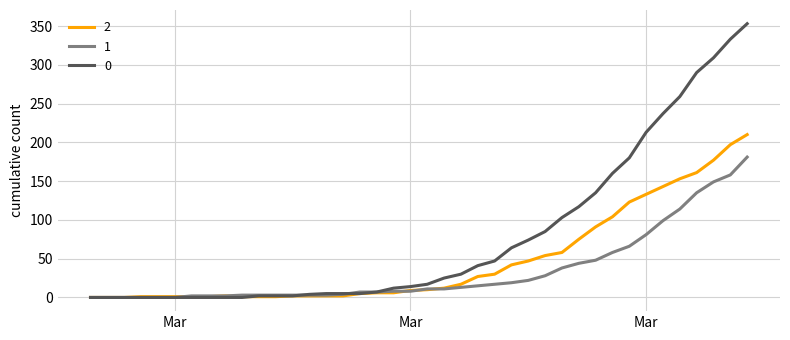

Count the number of data series in this chart.

3